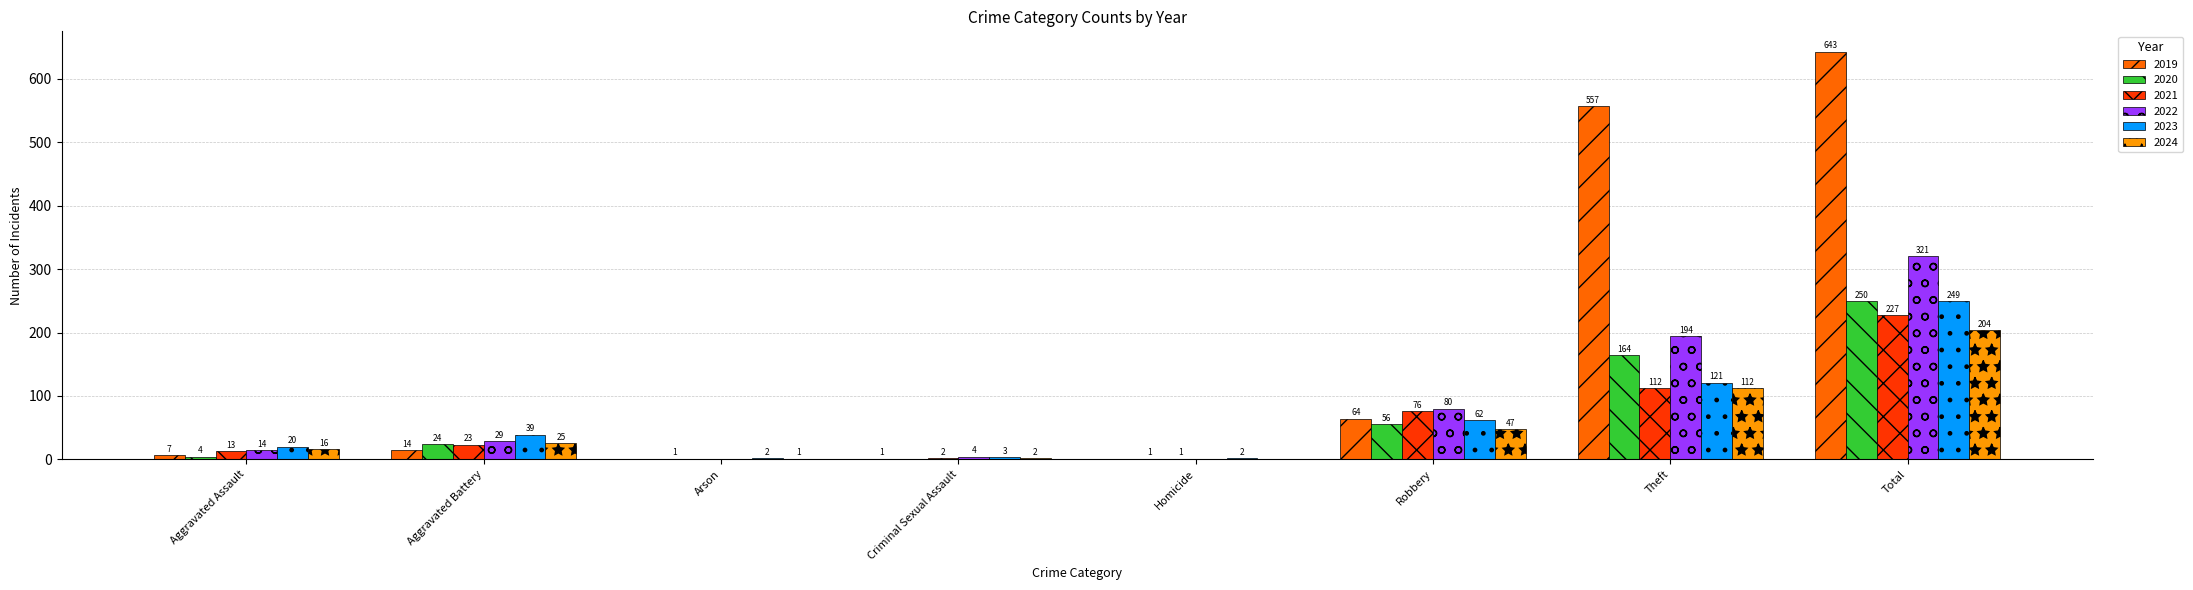

What is the total value across all series at Criminal Sexual Assault?

12